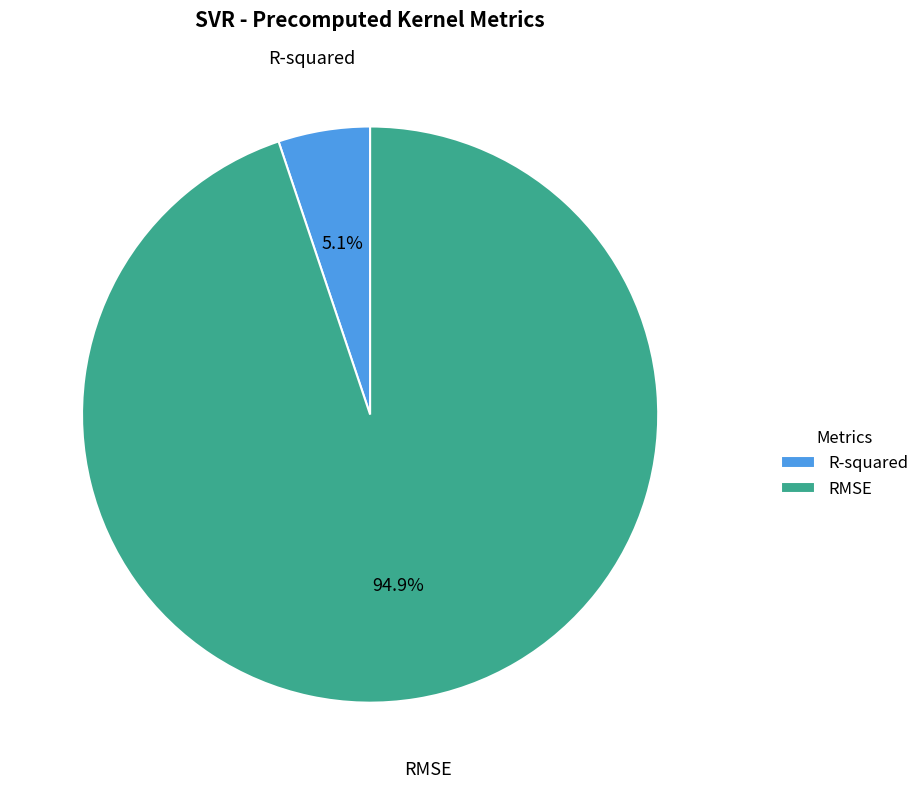

Which category has the smallest portion of the pie?

R-squared